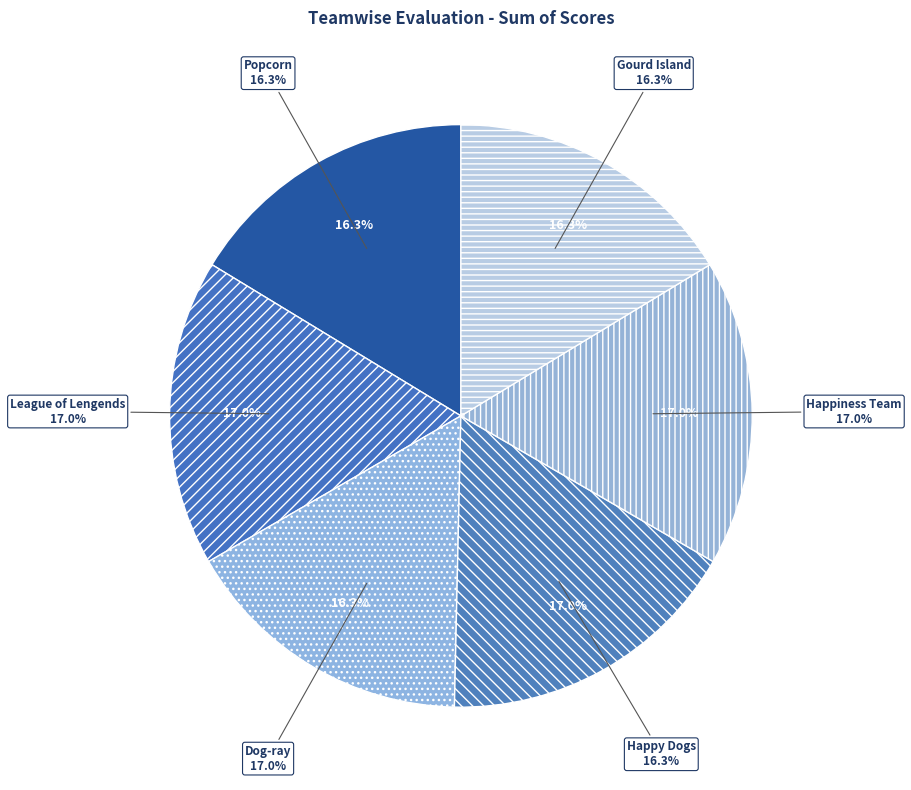

What percentage is the League of Lengends slice, to the nearest percent?

17%